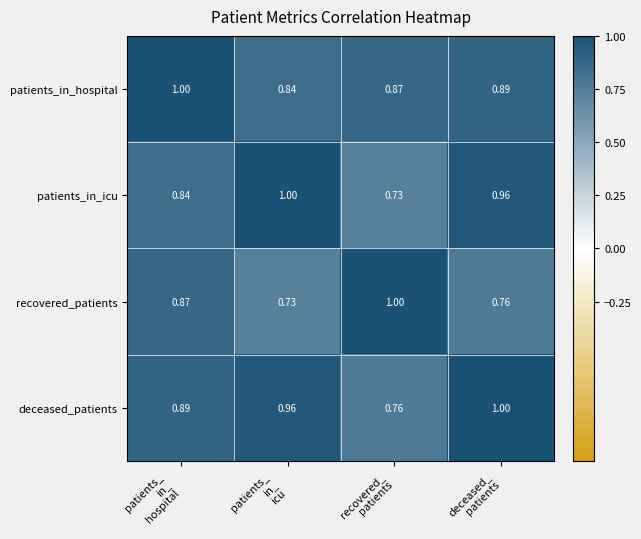

Which series has the largest total across all categories?

deceased_patients